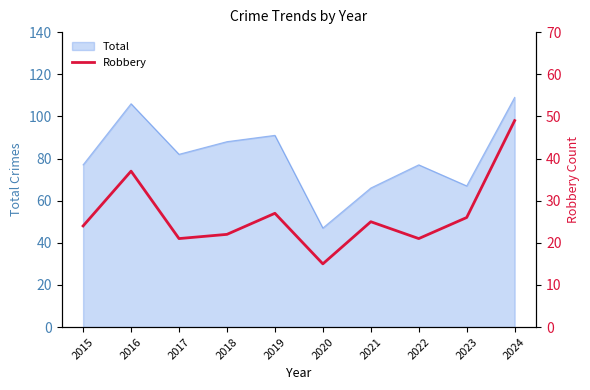

How many interior local peaks (higher than both neighbors) does the data have?

3